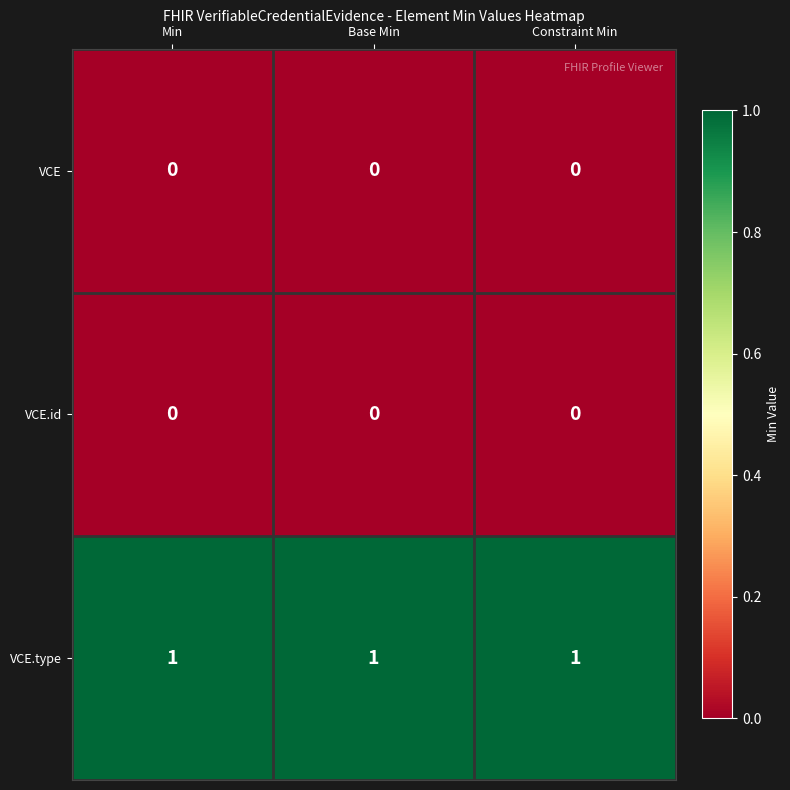

Which series has the largest total across all categories?

VCE.type